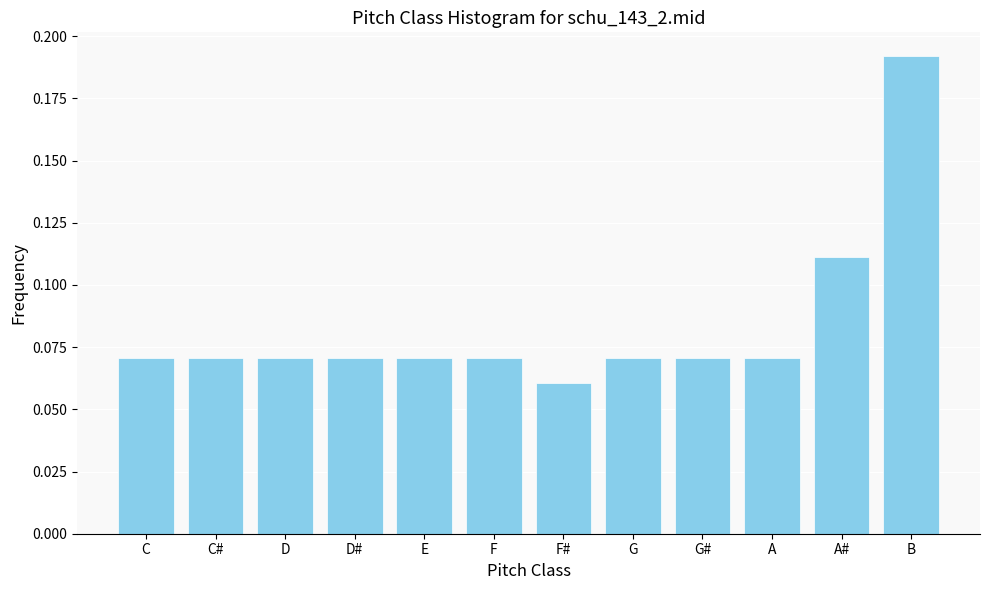

What is the sum of all values?

1.0